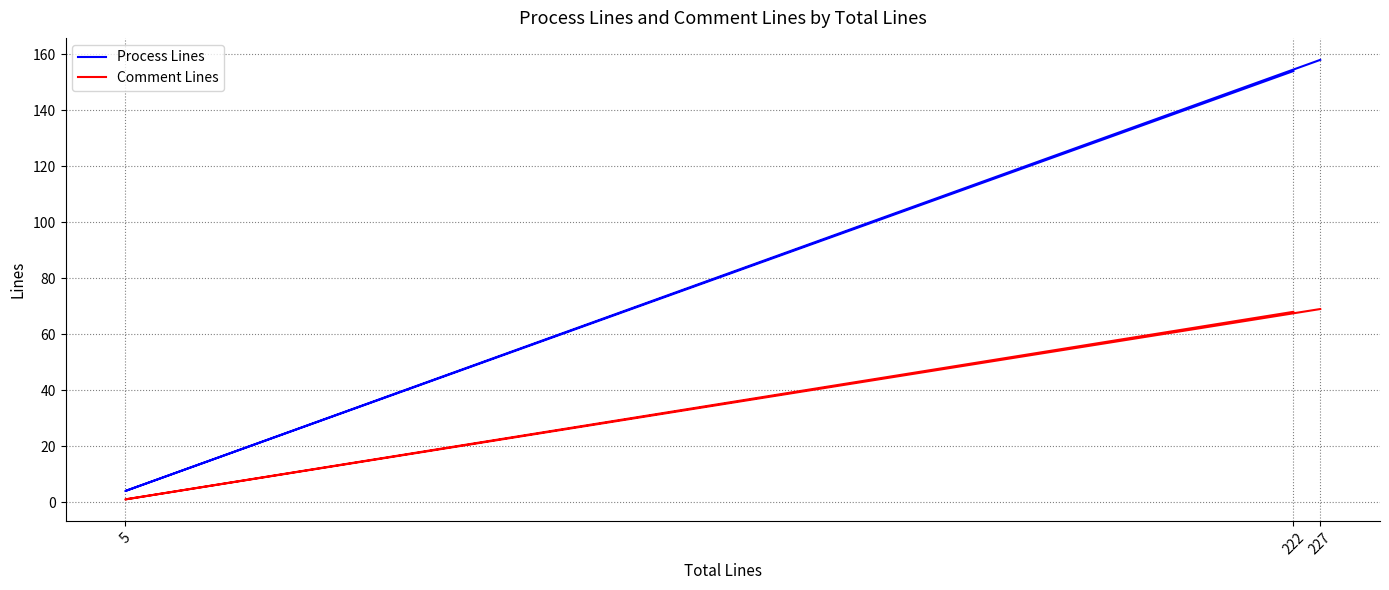

What is the average value of the Process Lines series?

105